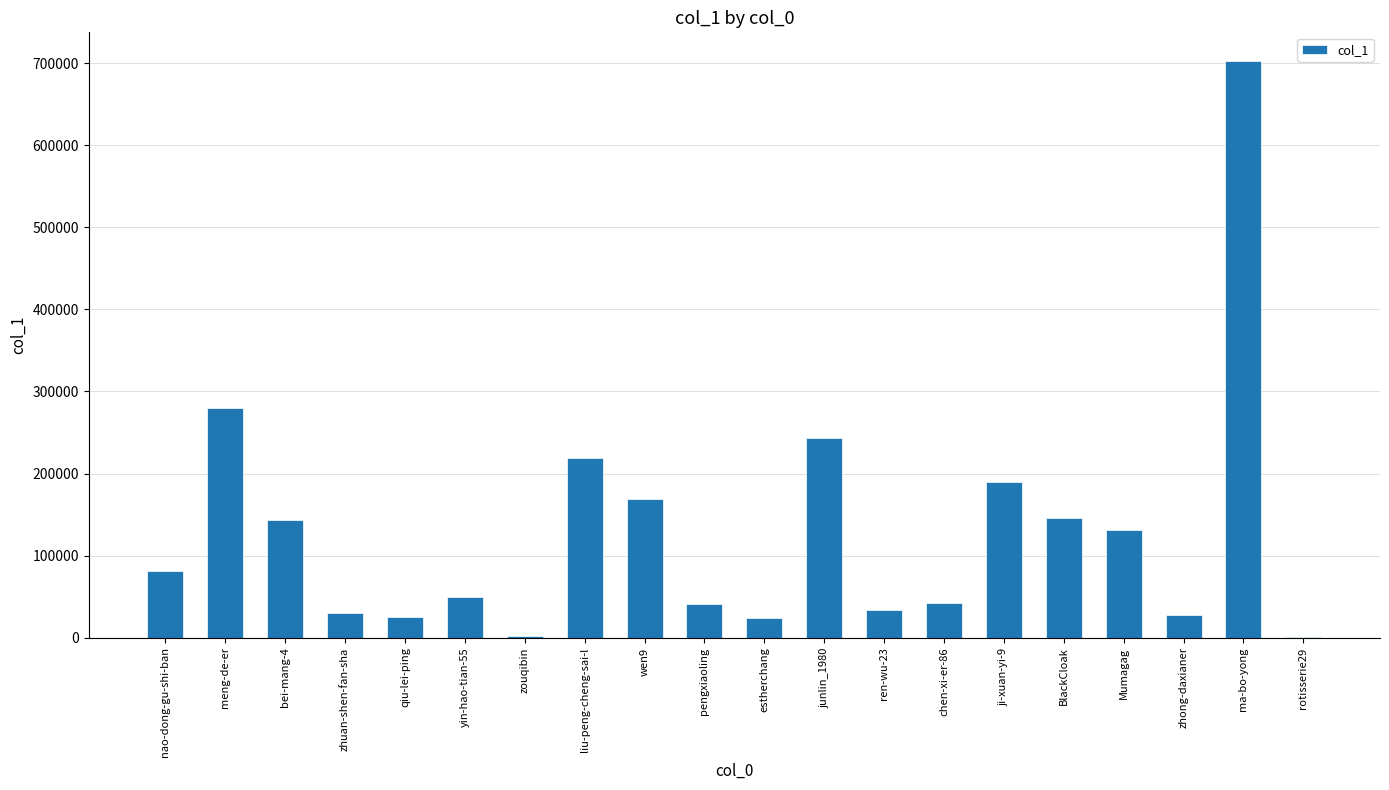

Which category has the highest value across all series?

ma-bo-yong